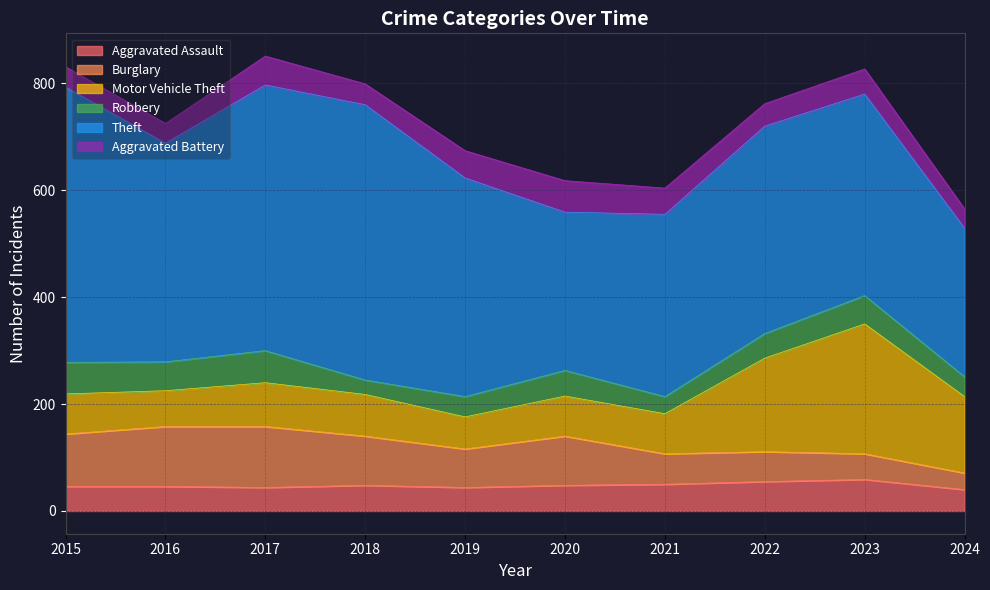

What value does the Aggravated Assault series have at 2020?

48